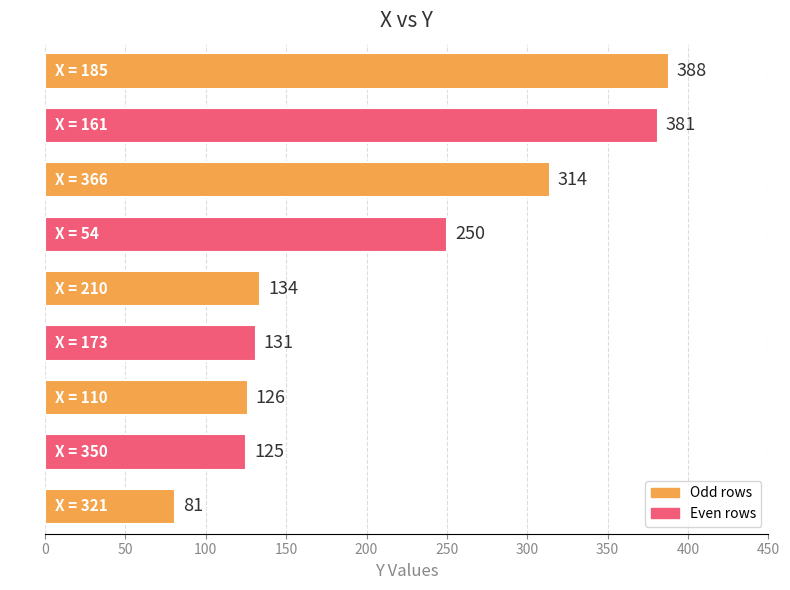

What is the sum of all values?

1930